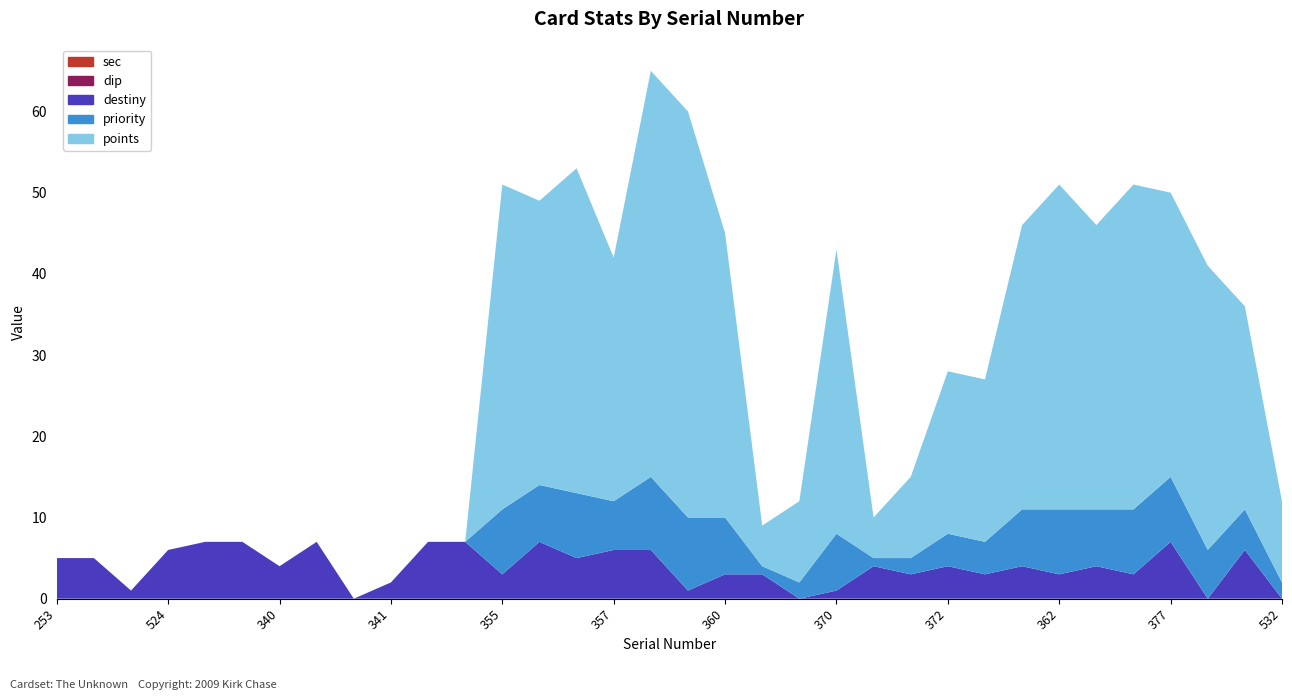

Reading left to right, list all the values displayed in this chart.

points: 0	0	0	0	0	0	0	0	0	0	0	0	40	35	40	30	50	50	35	5	10	35	5	10	20	20	35	40	35	40	35	35	25	10
priority: 0	0	0	0	0	0	0	0	0	0	0	0	8	7	8	6	9	9	7	1	2	7	1	2	4	4	7	8	7	8	8	6	5	2
destiny: 5	5	1	6	7	7	4	7	0	2	7	7	3	7	5	6	6	1	3	3	0	1	4	3	4	3	4	3	4	3	7	0	6	0
dip: 0	0	0	0	0	0	0	0	0	0	0	0	0	0	0	0	0	0	0	0	0	0	0	0	0	0	0	0	0	0	0	0	0	0
sec: 0	0	0	0	0	0	0	0	0	0	0	0	0	0	0	0	0	0	0	0	0	0	0	0	0	0	0	0	0	0	0	0	0	0